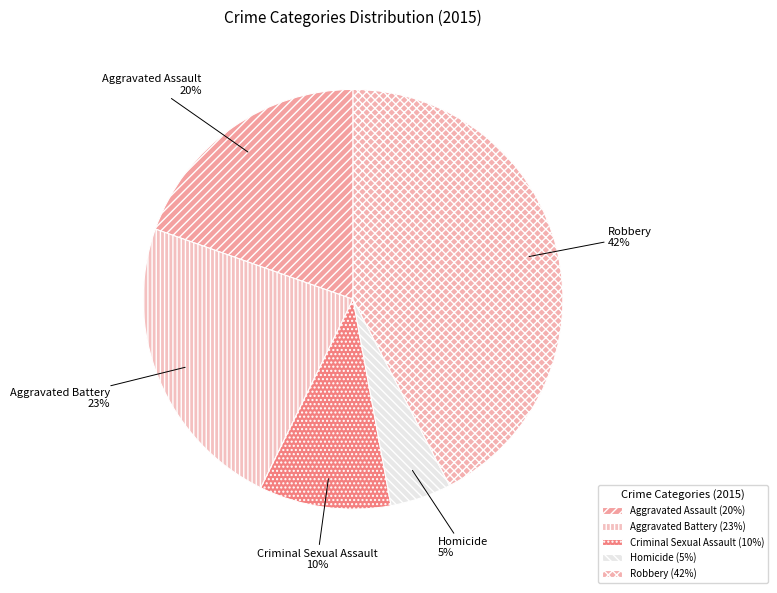

True or false: Criminal Sexual Assault accounts for 17% of the total.

False